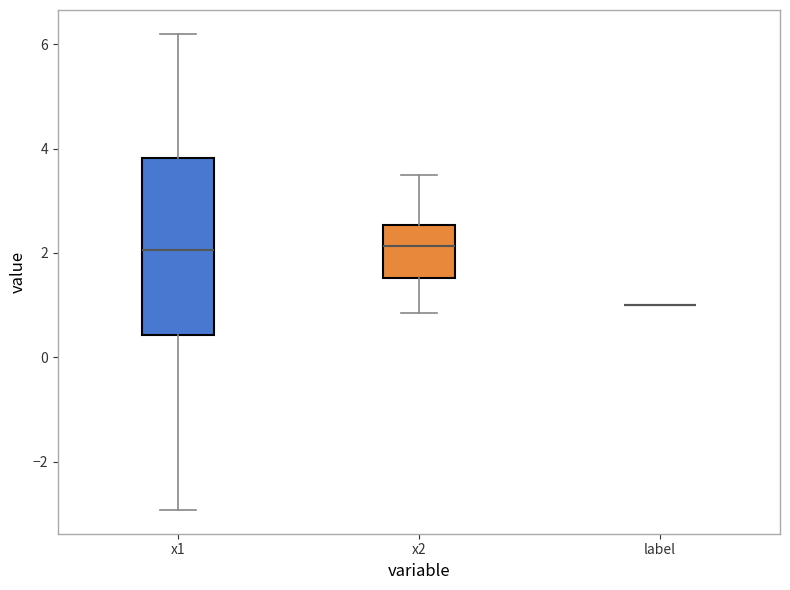

Reading left to right, transcribe this box plot: for each box, give where its median line is, the range the box spans, and where its two whiskers end, as read against the y-axis. The values are not printed on the chart, so give them approximately, as read against the axis.

x1: median 2.0, box 0.4 to 3.8, whiskers -3.0 to 6.2
x2: median 2.2, box 1.6 to 2.6, whiskers 0.8 to 3.4
label: box collapsed to a line at 1.0, whiskers 1.0 to 1.0